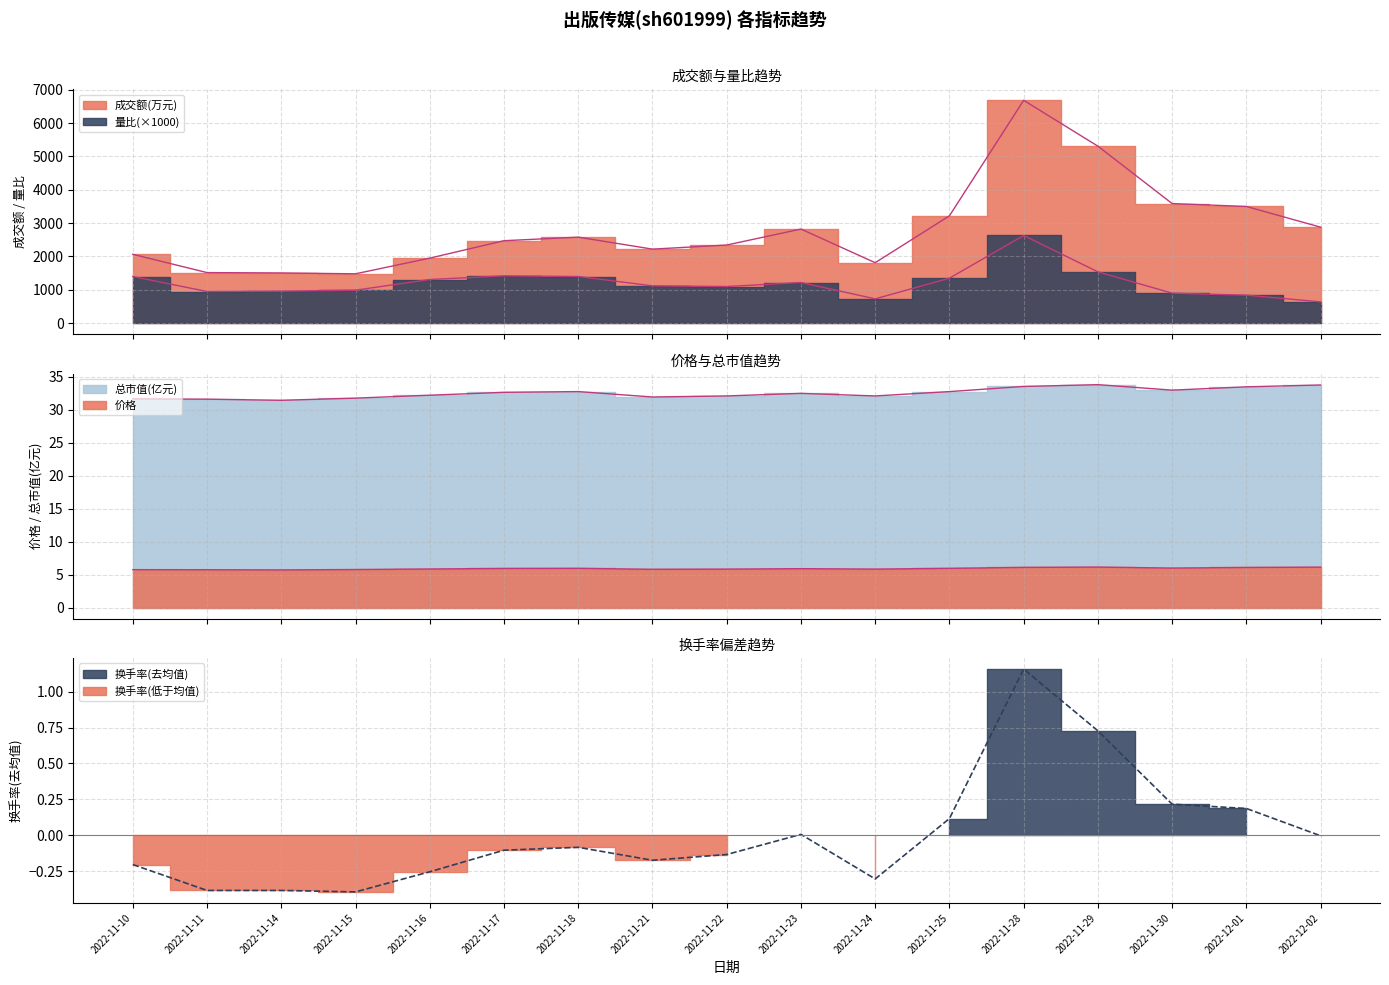

Rank the series at 2022-11-17 from highest to lowest value.

成交额(万元), 量比, 总市值(亿元), 价格, 换手率